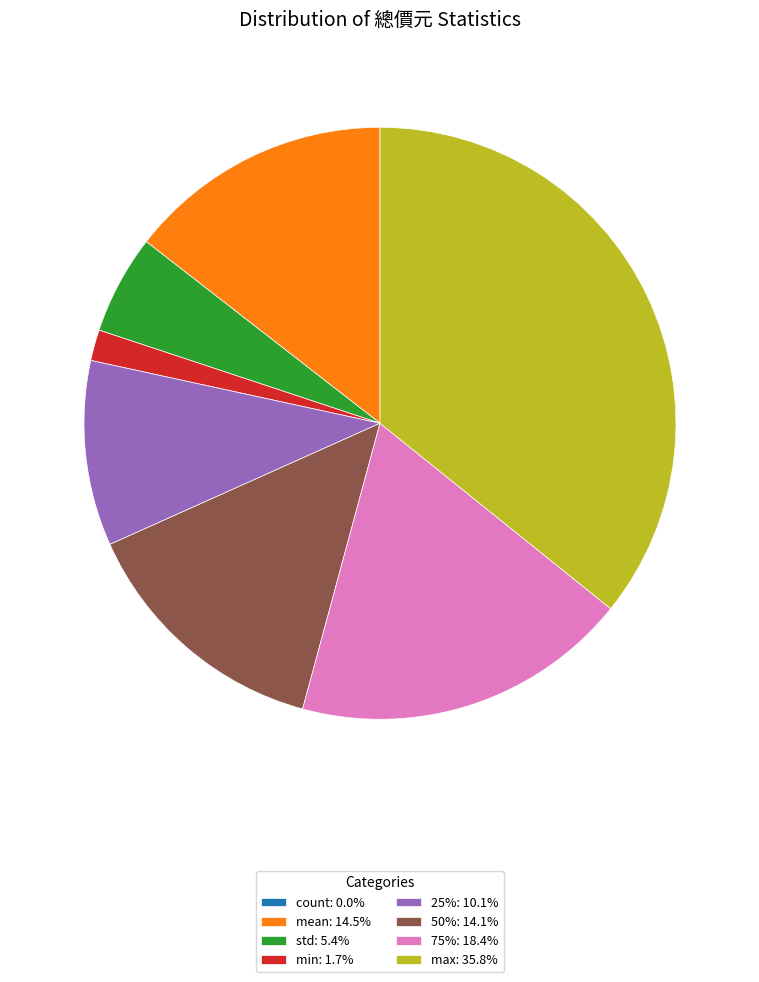

Does 50%: 14.1% represent more than half of the total?

No